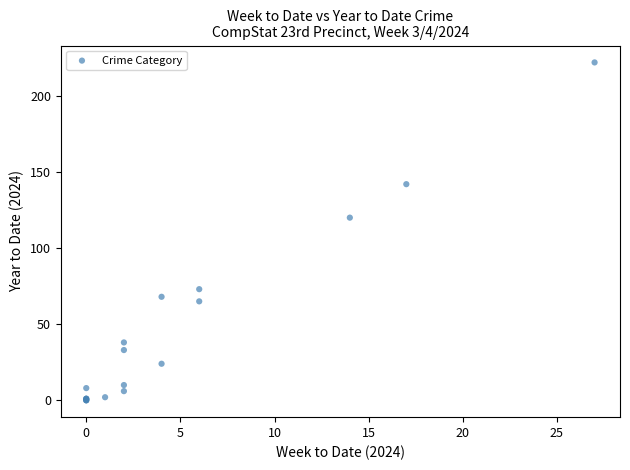

What Y value in the scatter plot is closest to 111?

120